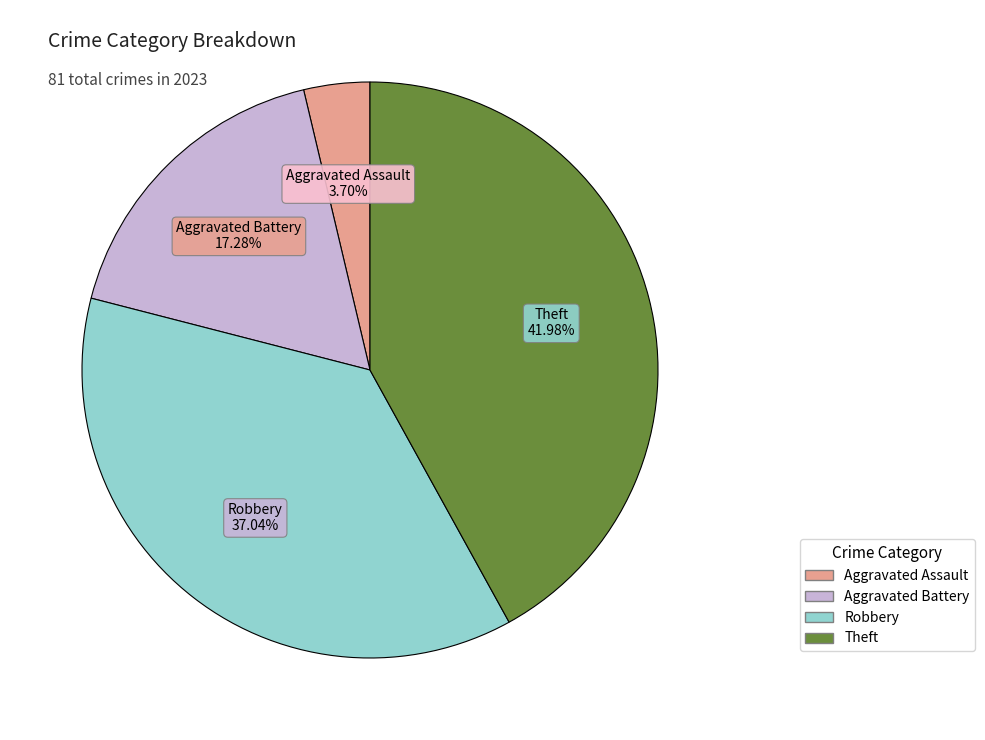

How many slices are in this pie chart?

4